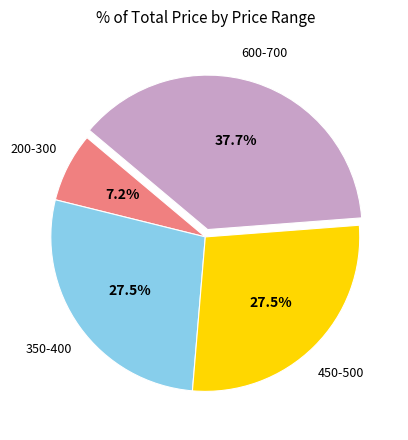

Does any single category account for the majority?

No